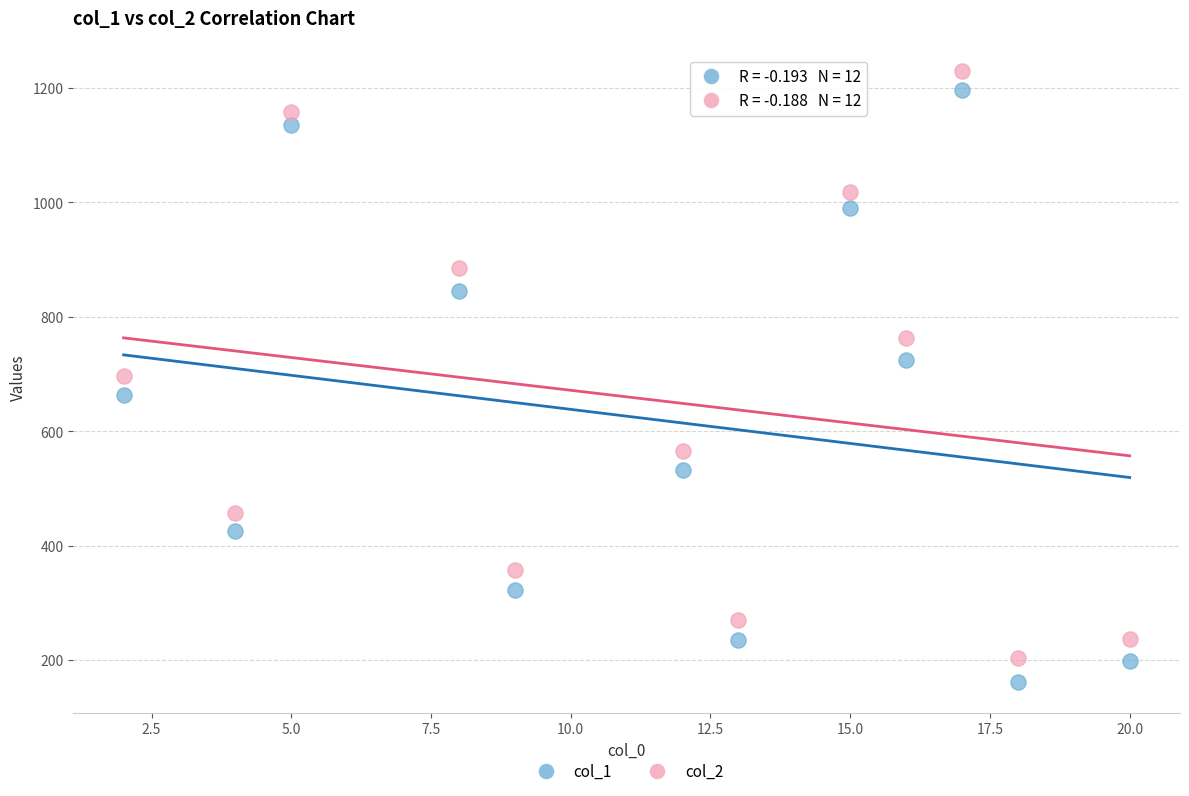

What are all the series names shown in the legend?

col_1, col_2